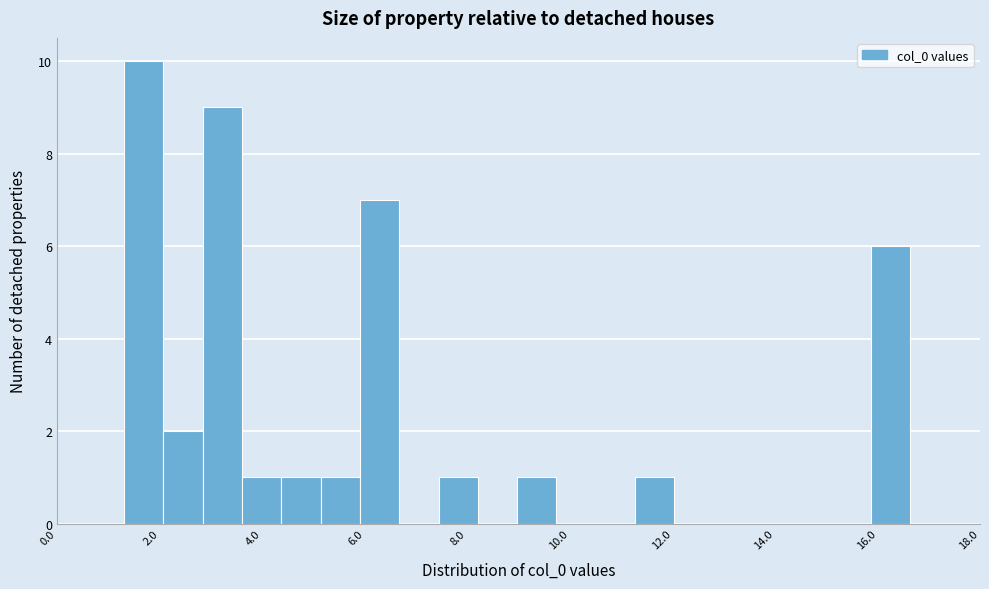

Around what value on the x-axis is the tallest bar? Give the approximate position of its centre, as read against the axis.

1.6